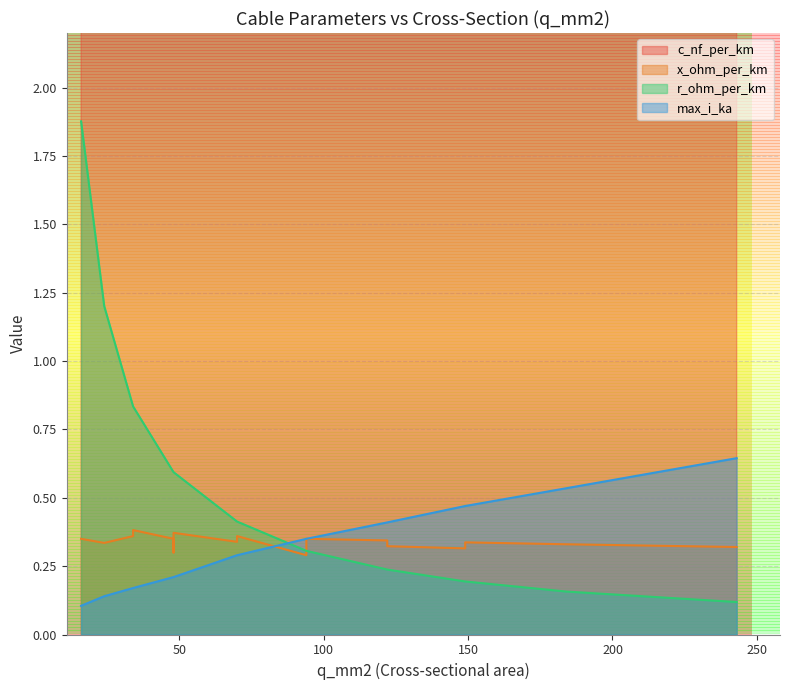

What is the sum of the x_ohm_per_km values at 94 and 34?

0.6